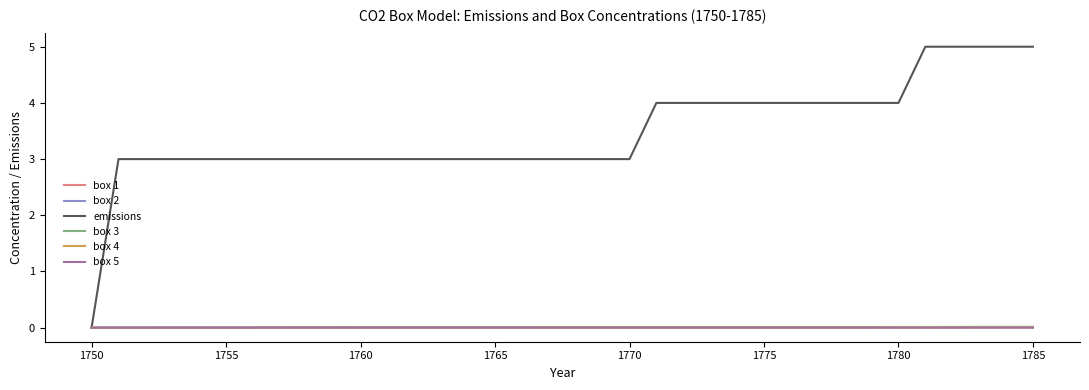

Which series has the widest spread of values?

emissions